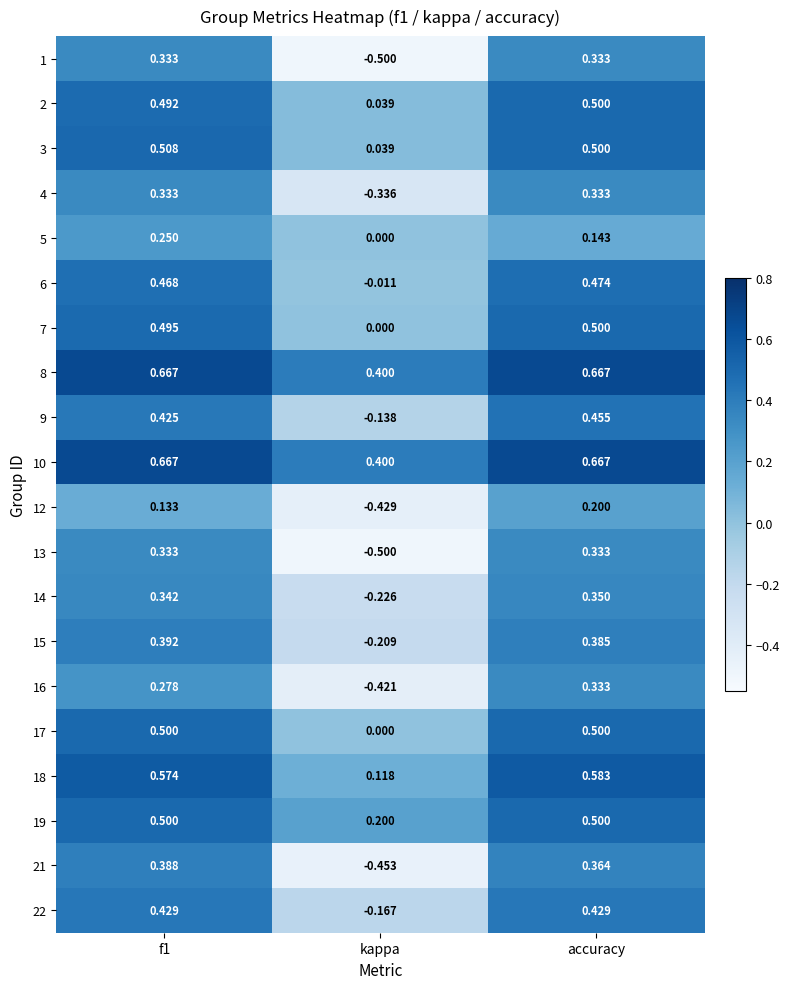

Is the value of 18 at accuracy greater than the value of 13 at accuracy?

Yes